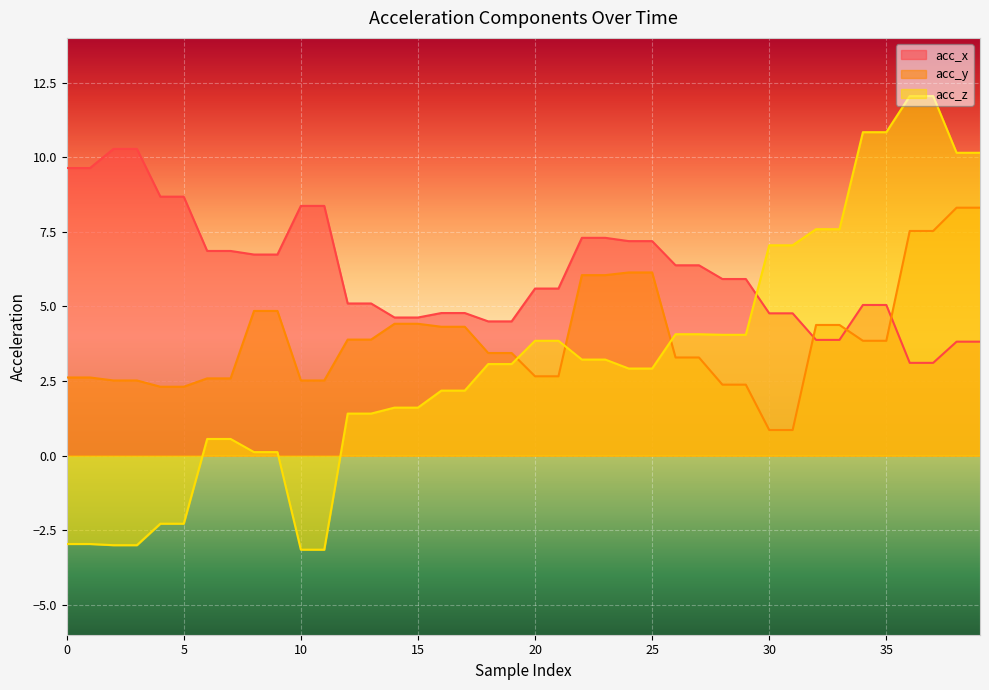

How many categories are shown in the chart?

40